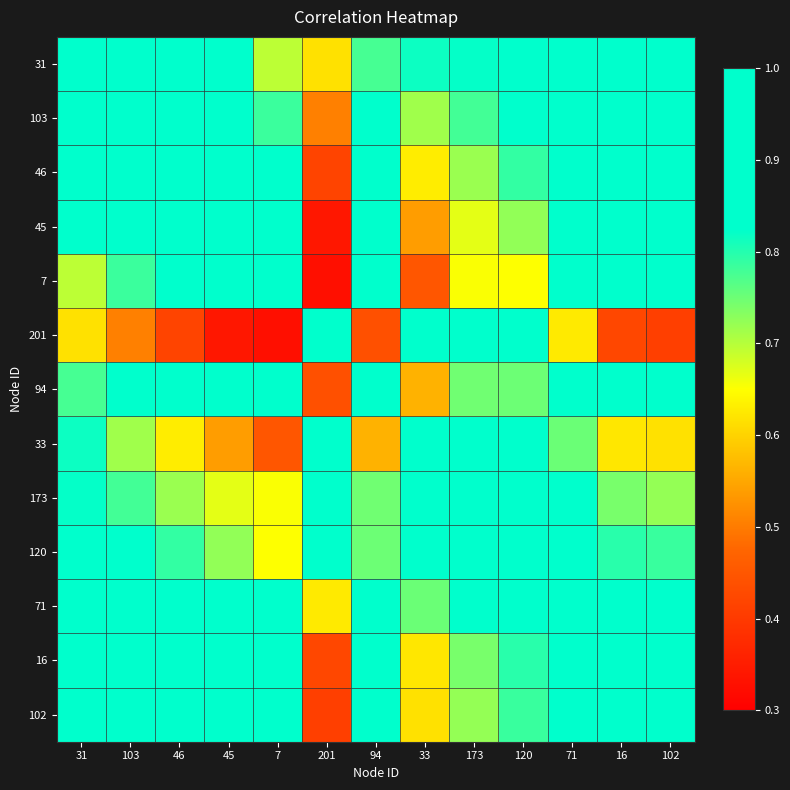

Which series has the largest range (max minus min)?

201